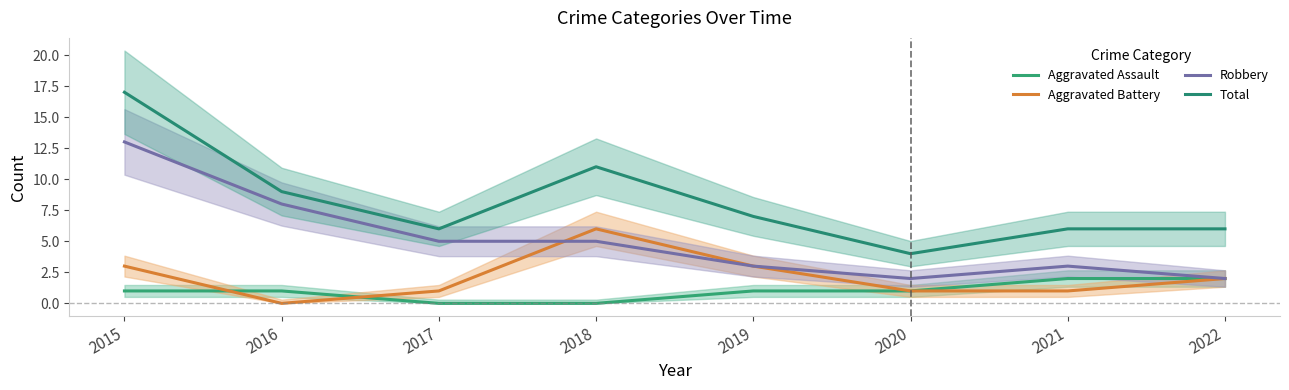

Between 2021 and 2022, which series saw the biggest shift?

Aggravated Battery